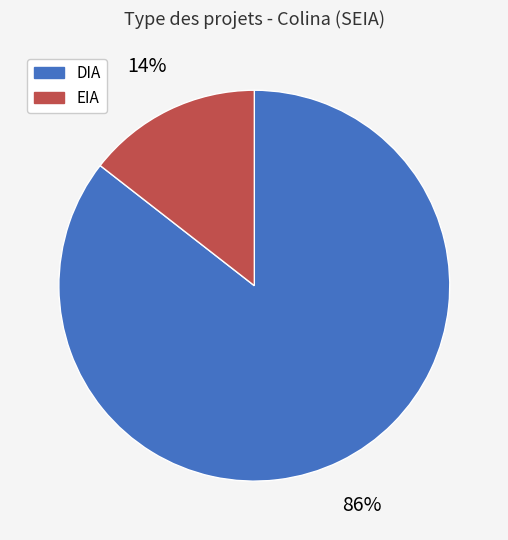

Is the sum of EIA and DIA greater than half?

Yes